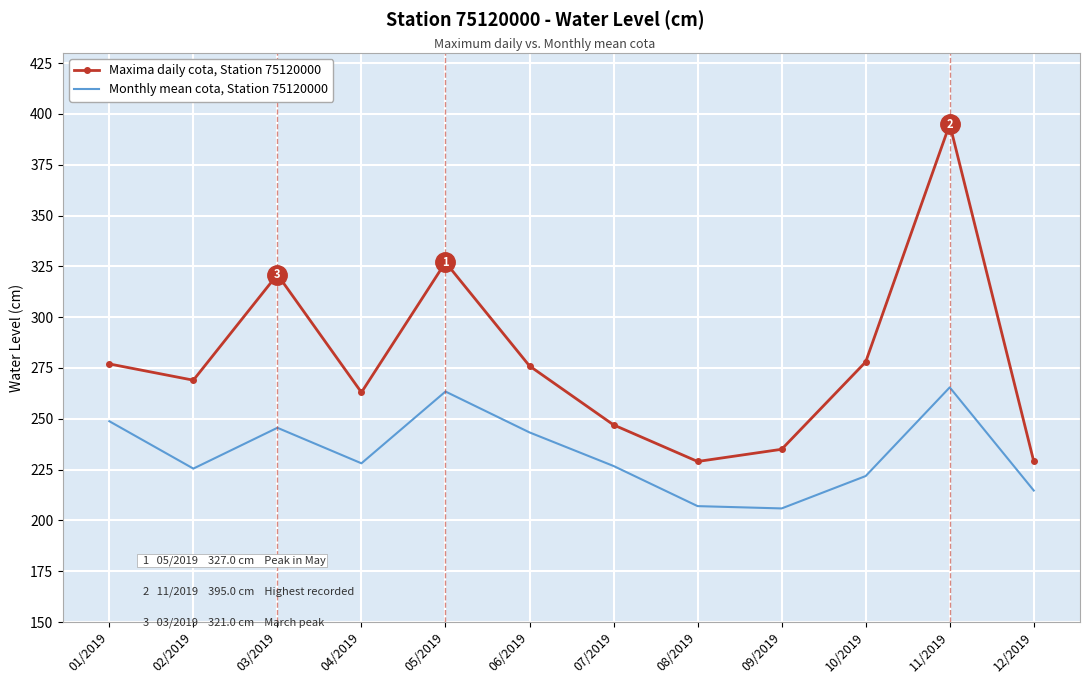

What is the approximate value of Maxima daily cota, Station 75120000 at 02/2019?

269.0